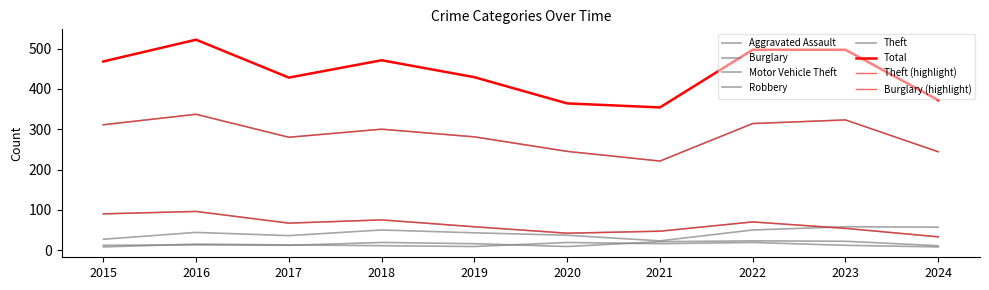

The Aggravated Assault series shows 7 at 2016. True or false?

False